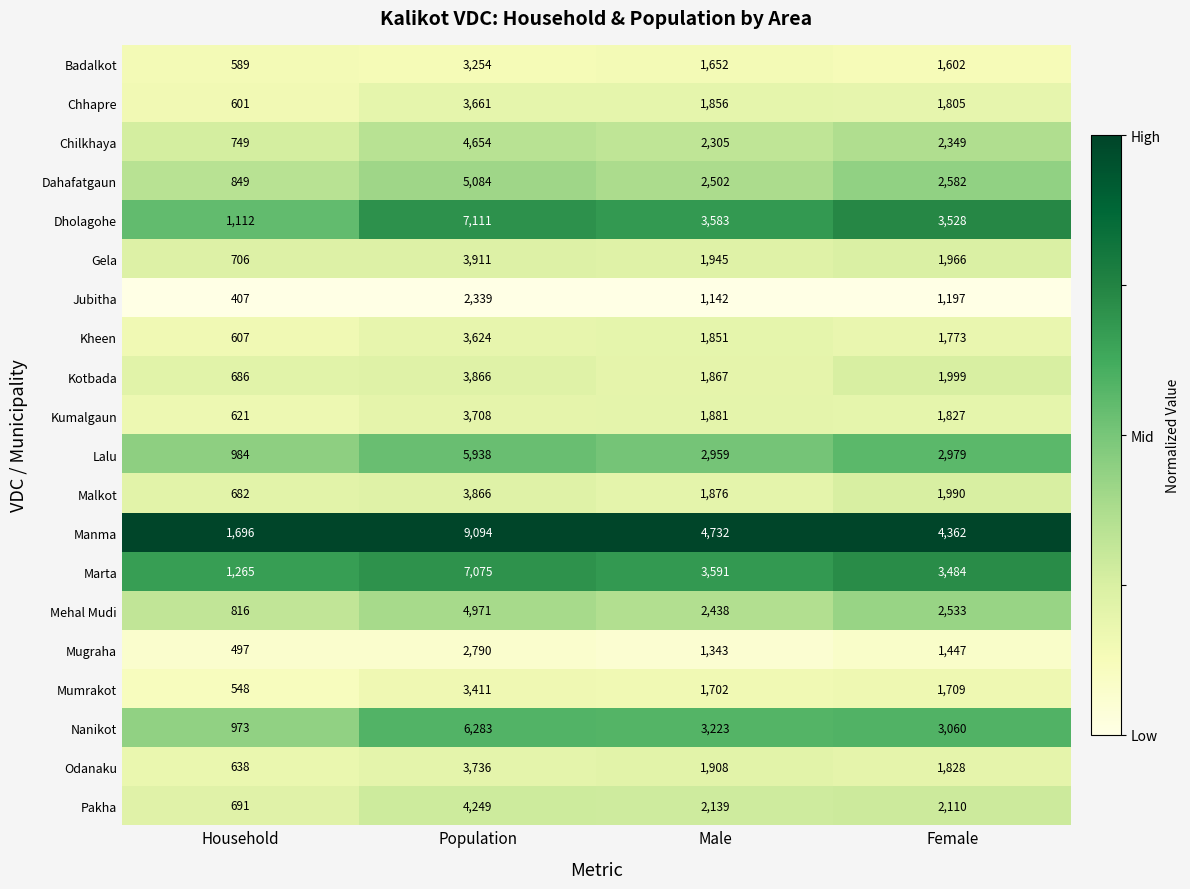

List the labels in order of Mugraha value, smallest first.

Household, Male, Female, Population